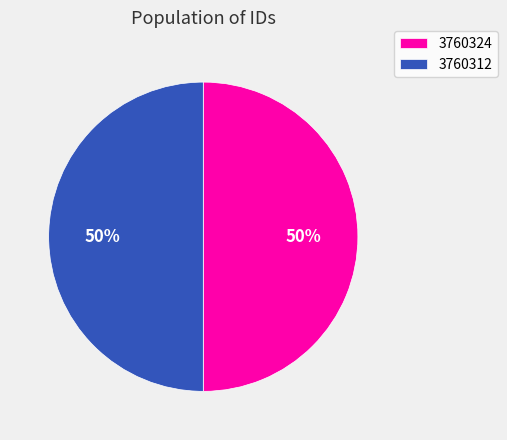

What is the ratio of the value at 3760324 to the value at 3760312?

1.0